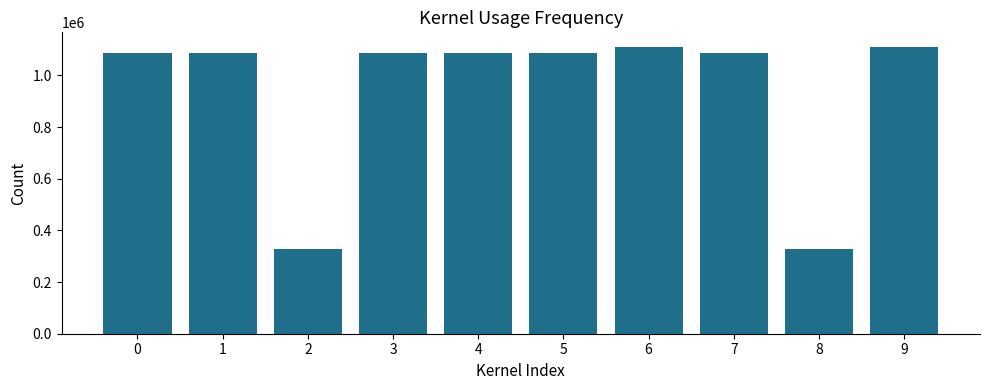

What is the maximum value shown in the chart?

1110906